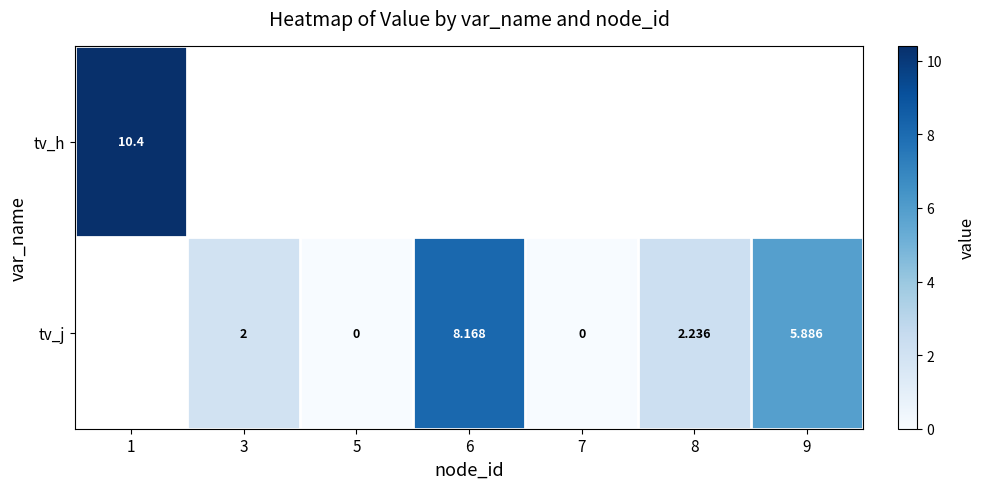

At which label does row_1 first exceed 2?

6